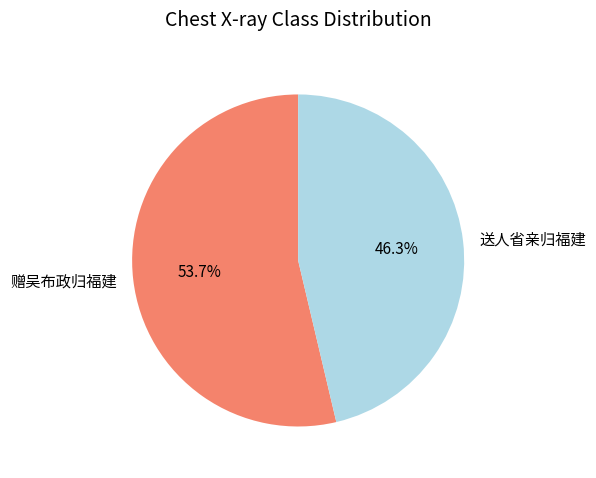

Between 送人省亲归福建 and 赠吴布政归福建, which is larger?

赠吴布政归福建